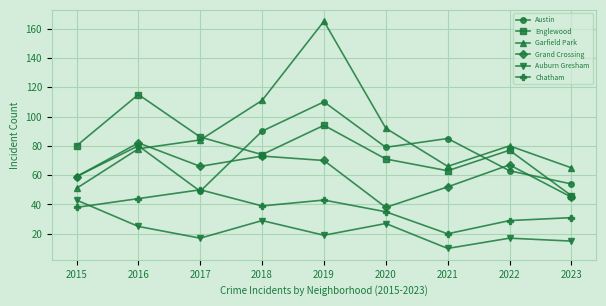

List the series in order of their peak value, highest first.

Garfield Park, Englewood, Austin, Grand Crossing, Chatham, Auburn Gresham